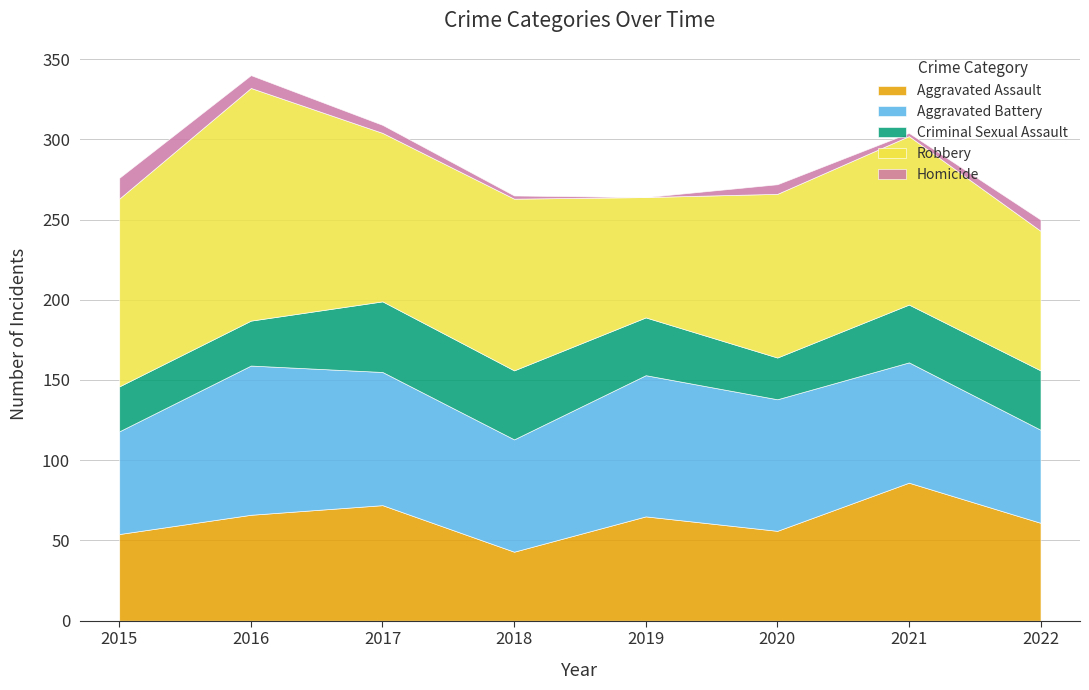

How many data points in Aggravated Assault are above 65?

3